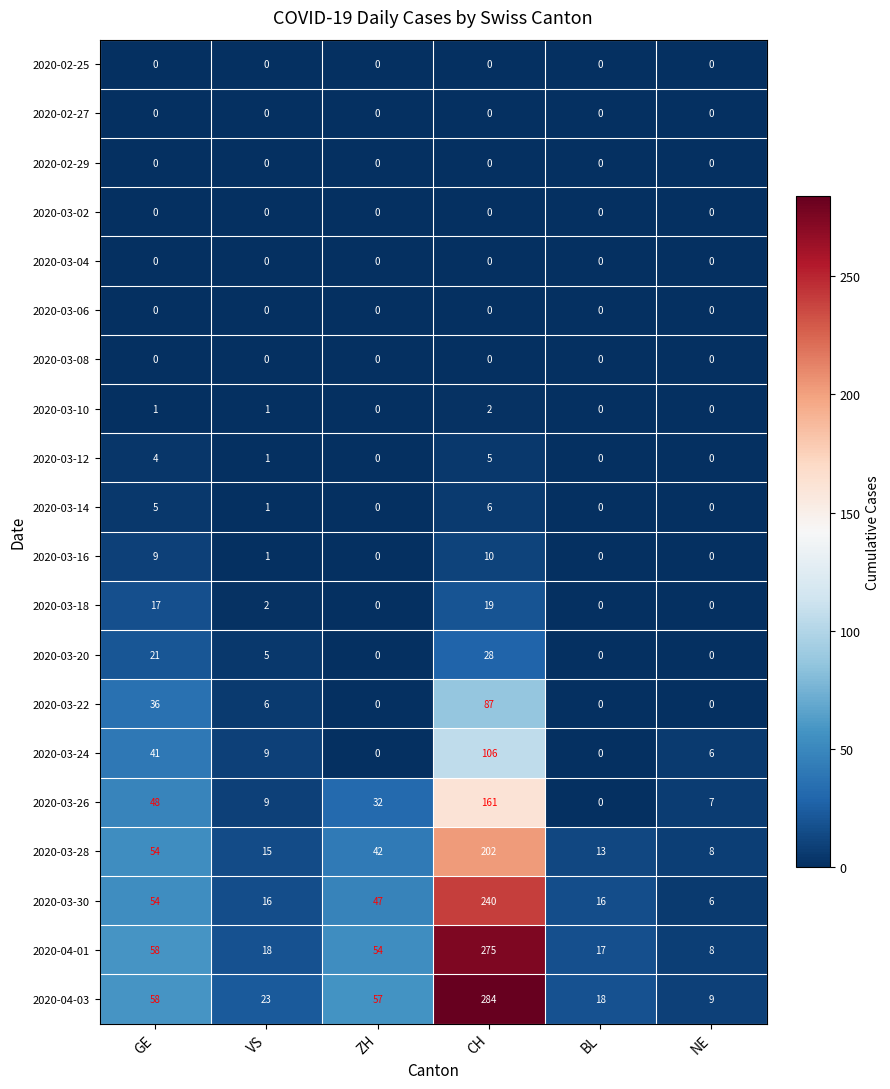

At which category is the sum across all series the highest?

CH